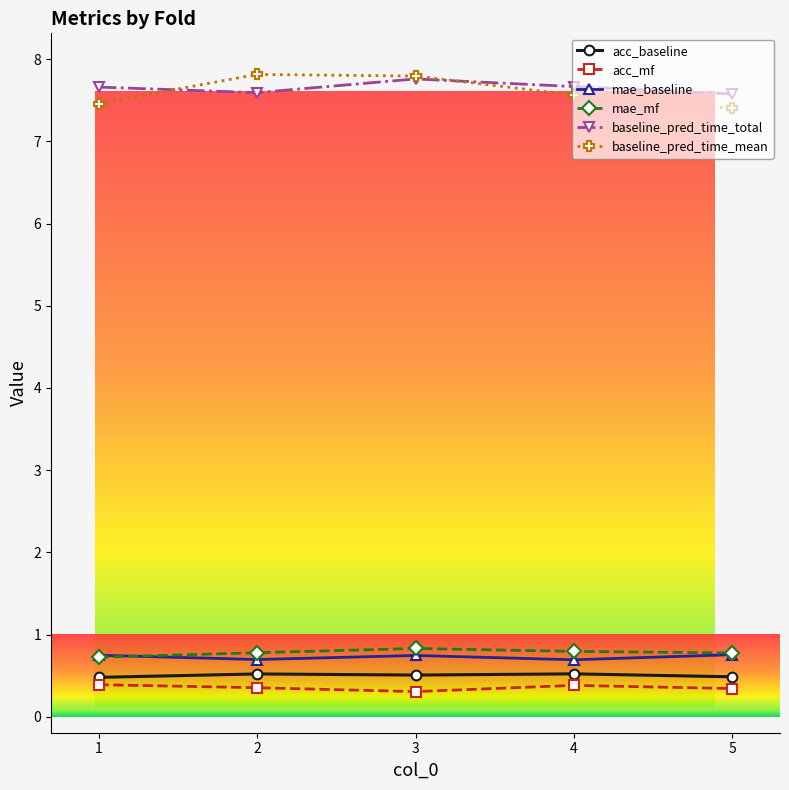

How many interior local peaks does the baseline_pred_time_mean series have?

1